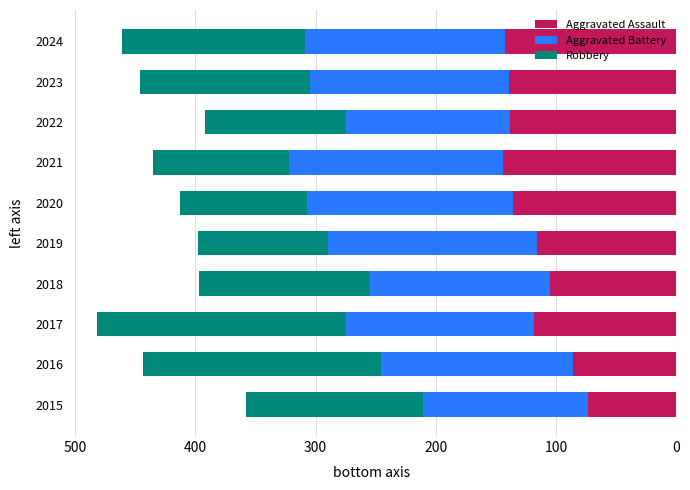

At which label does Aggravated Assault reach its minimum?

2015